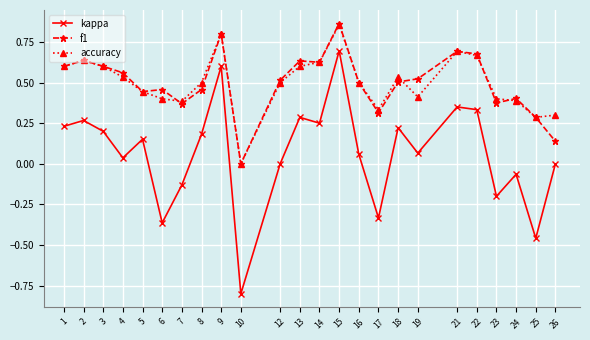

What is the total value across all series at 13?

1.5